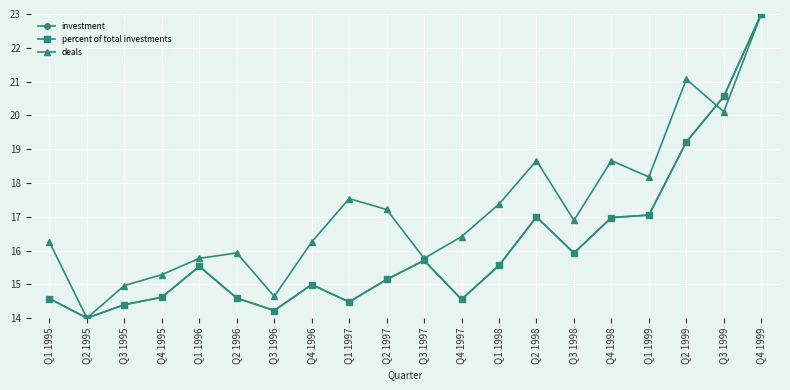

Does the chart have visible grid lines?

Yes